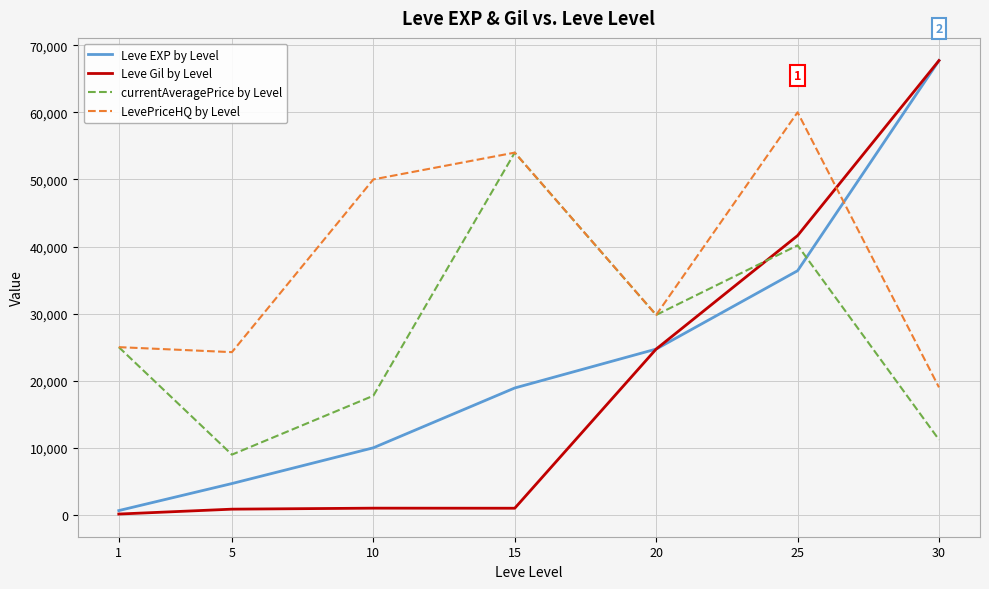

Is the value of Leve Gil by Level at 30 greater than the value of LevePriceHQ by Level at 15?

Yes